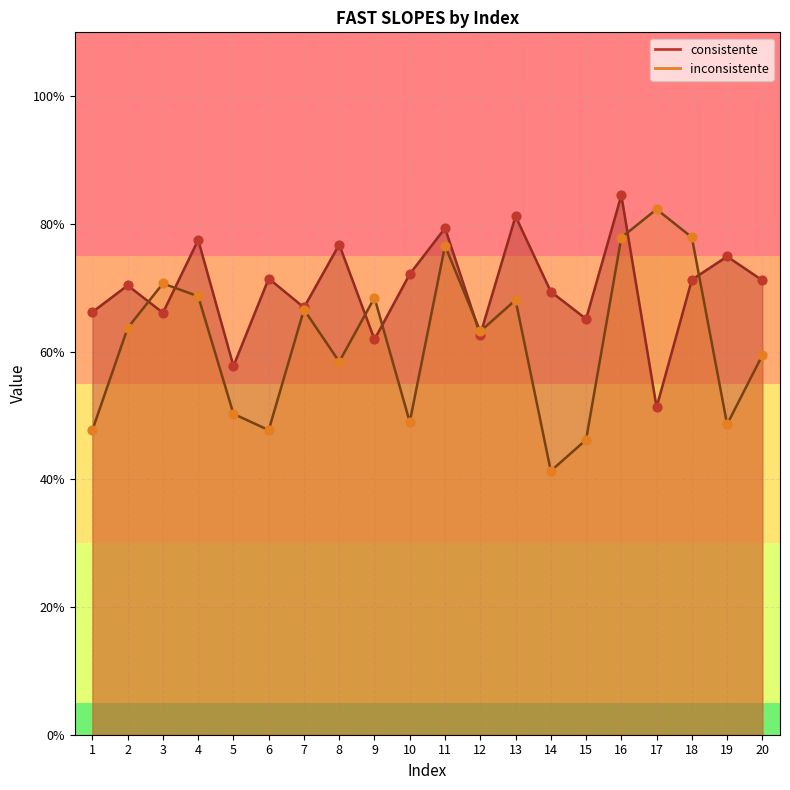

Which series reaches the maximum Y coordinate?

consistente